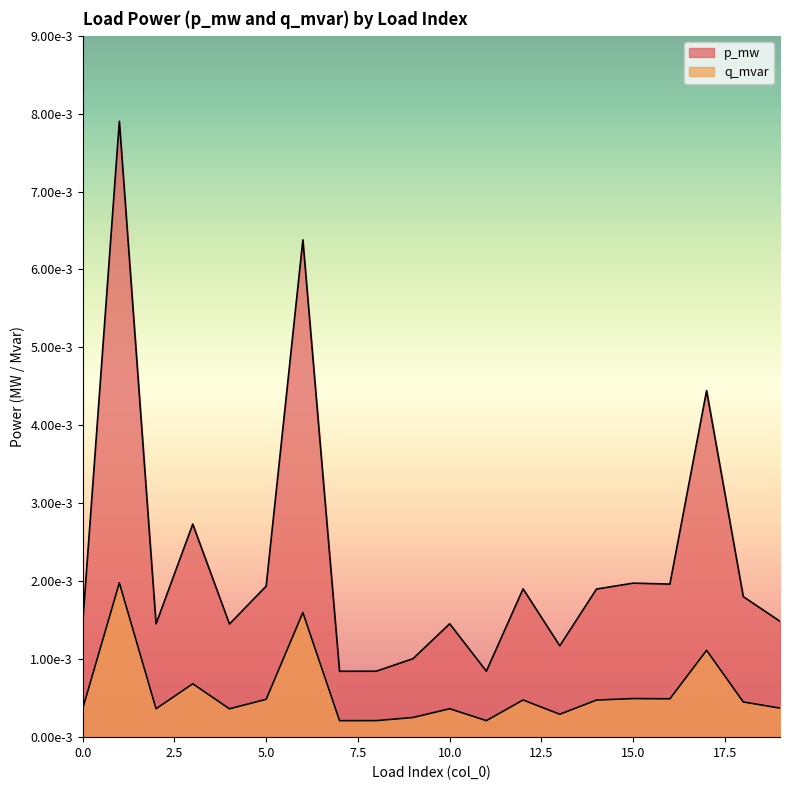

How many interior local peaks does the q_mvar series have?

7